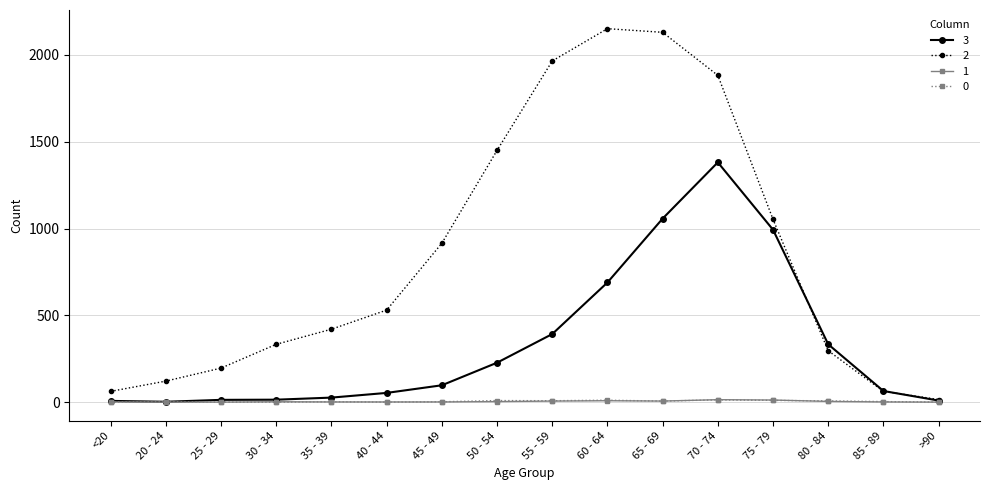

What is the label of the 9th point from the left?

55 - 59